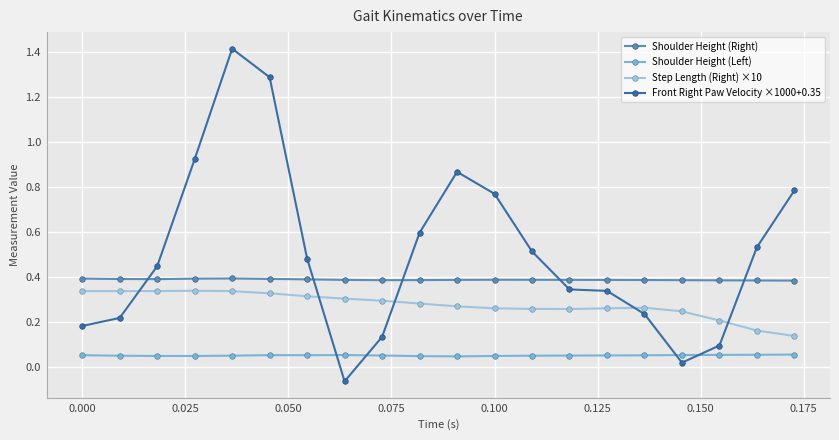

Does the chart have visible grid lines?

Yes